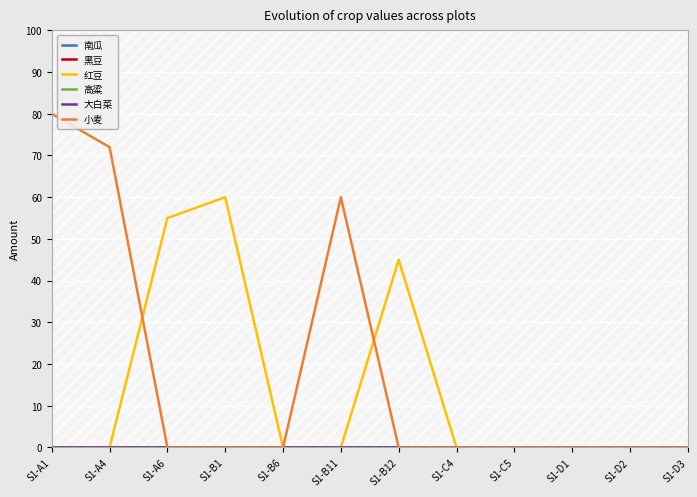

Does the chart display data point markers on the line(s)?

No